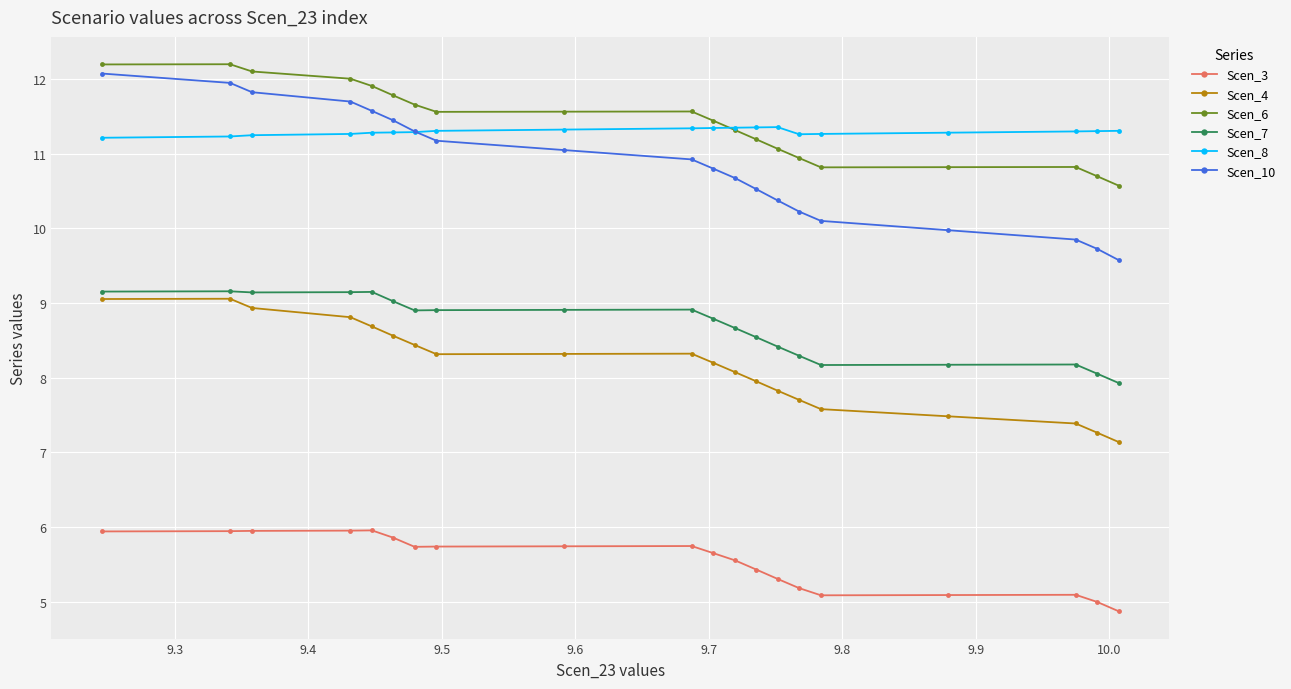

True or false: Scen_6 and Scen_4 cross at least once.

False